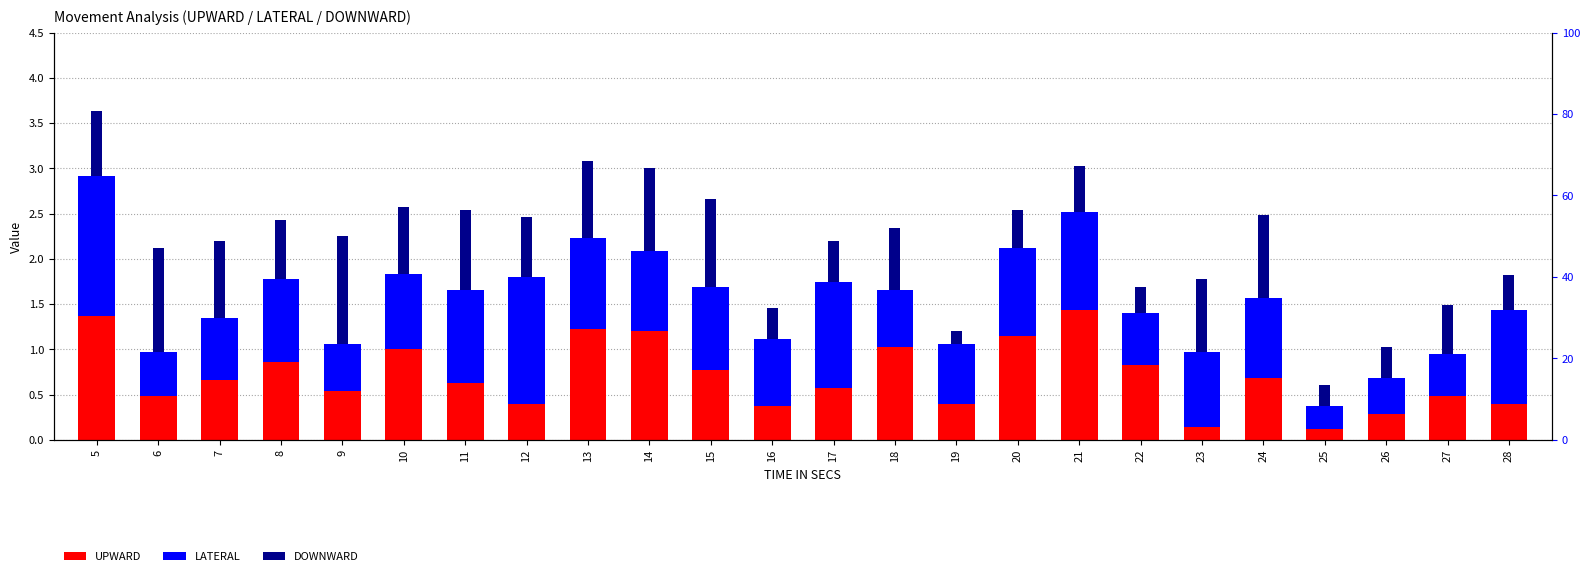

What is the value of the LATERAL bar at the 20th from the left?

0.9